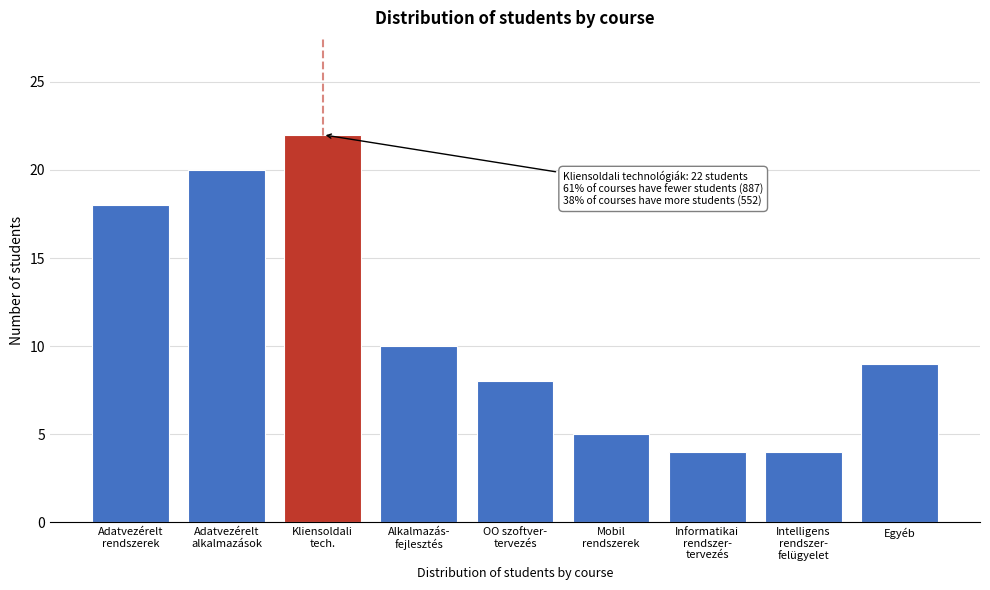

Reading left to right, what are all the values shown in this chart?

18	20	22	10	8	5	4	4	9